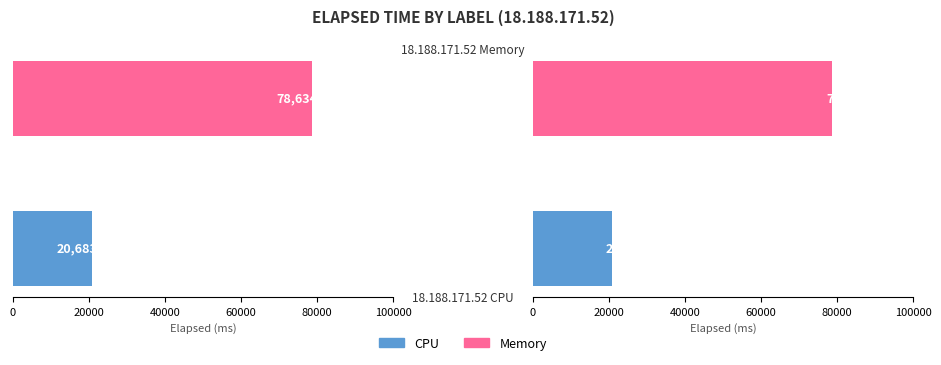

Which has a higher value, 20000 or 0?

20000